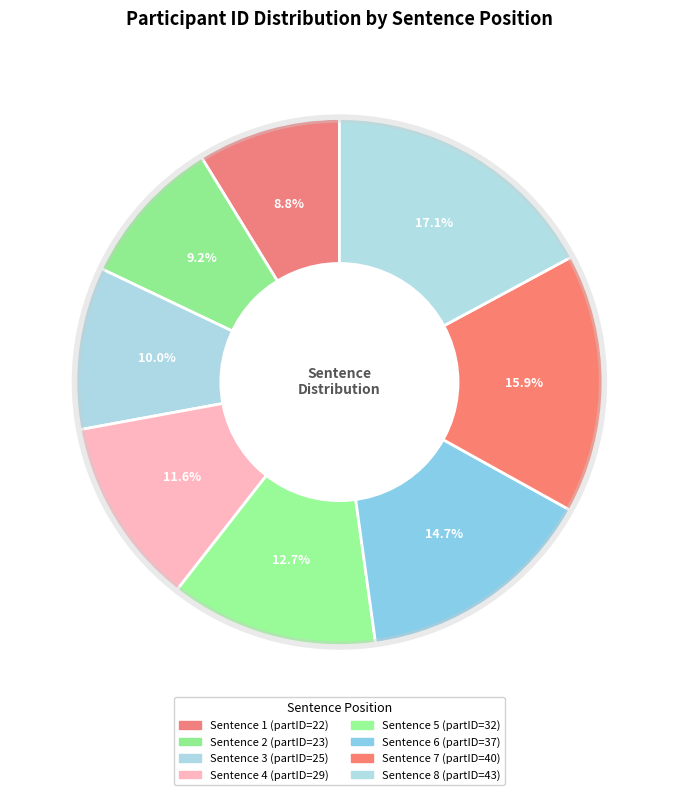

Count the number of slices in the pie.

8